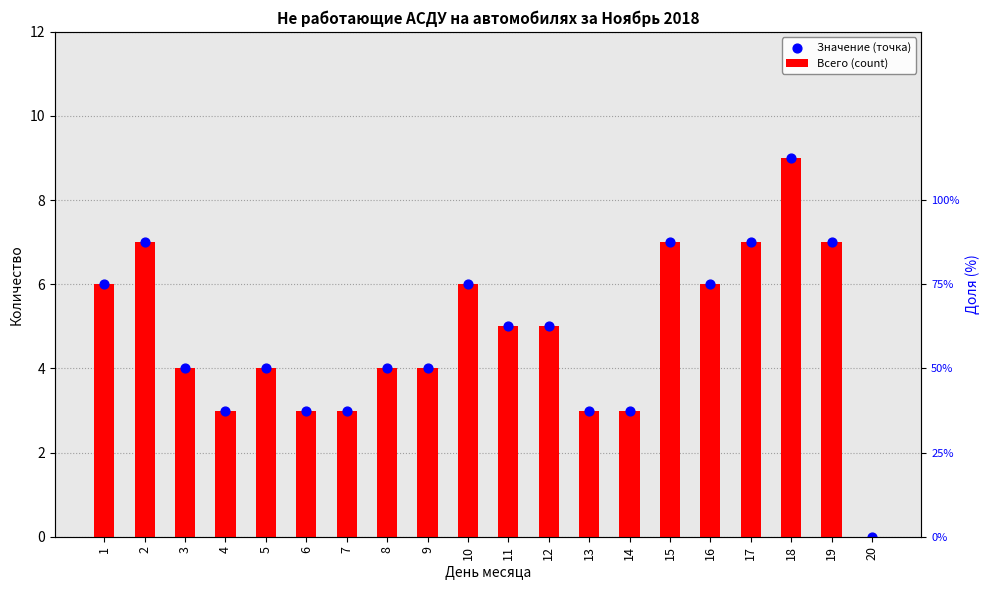

What are all the series names shown in the legend?

Всего (count), Значение (точка)